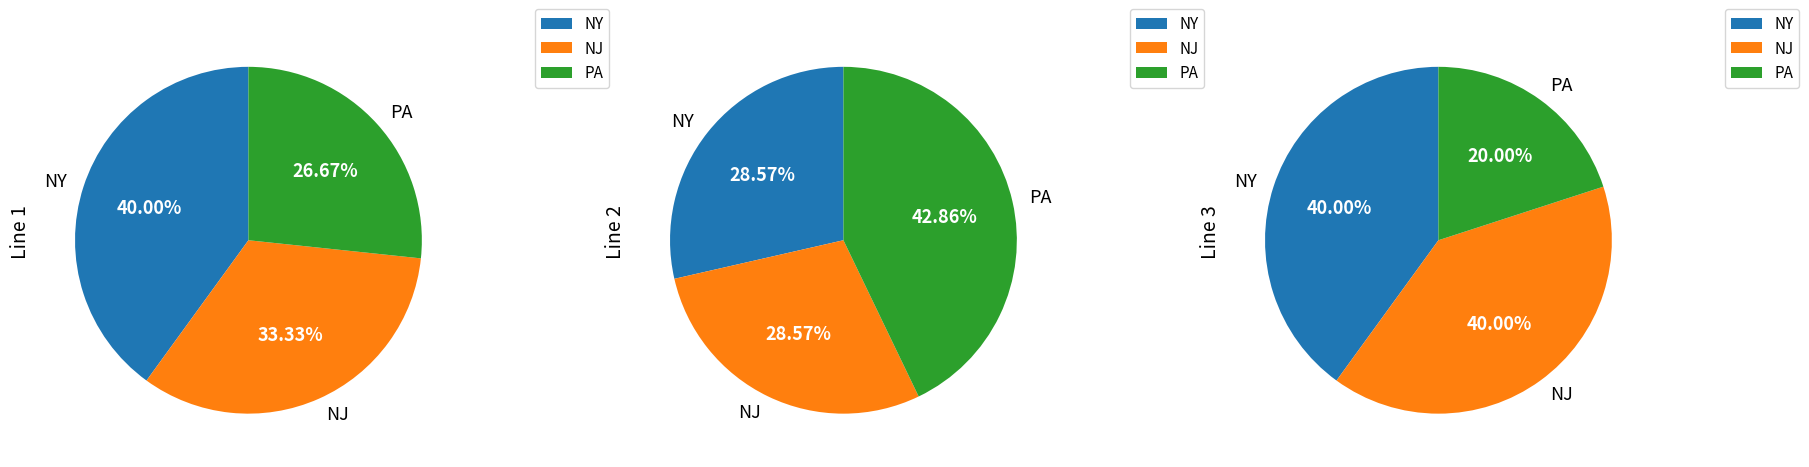

Combined, do NJ and NY account for over 50%?

Yes